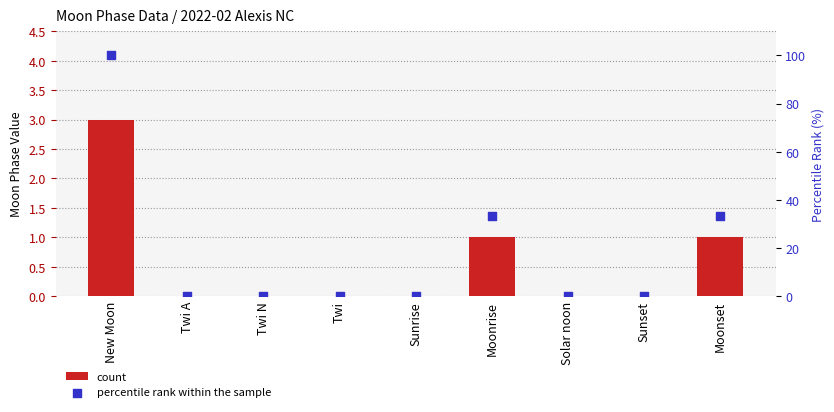

Is the value of count at Twi A greater than the value of percentile rank within the sample at Sunrise?

No